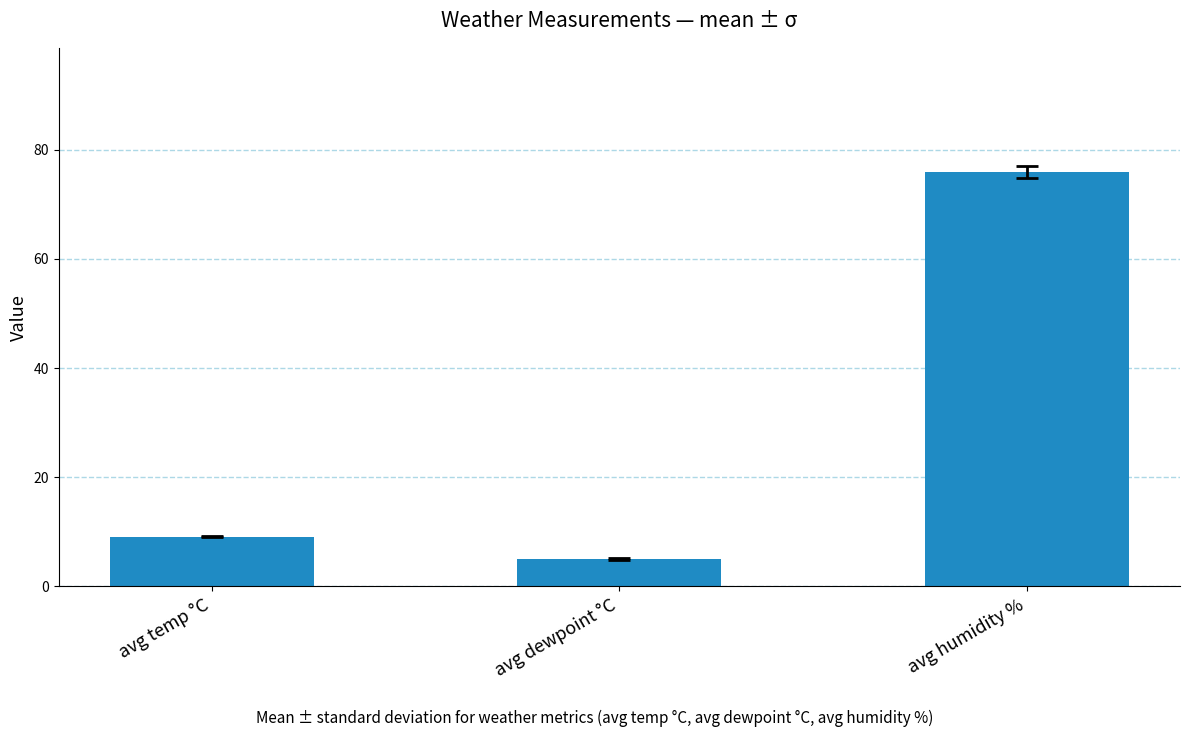

Are the bars grouped side by side (vs. stacked)?

No